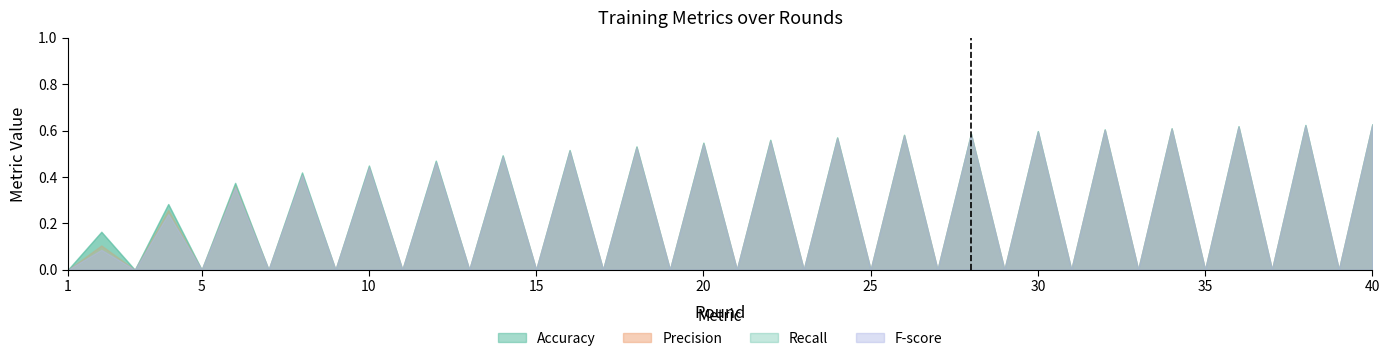

True or false: Precision has a value of -0.3 at 23.

False